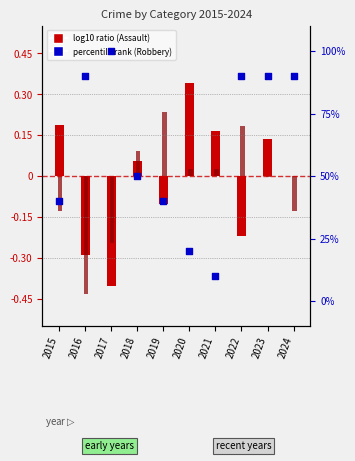

What is the total value across all series at 2024?

89.9